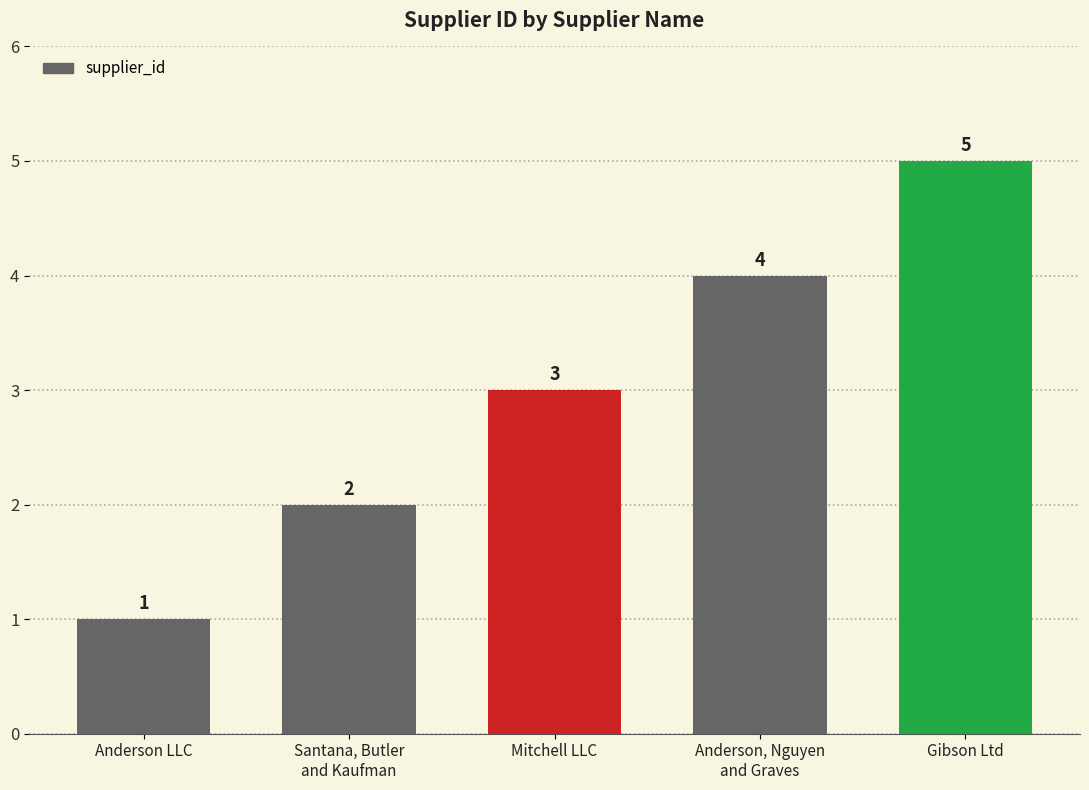

Rank the categories by value from lowest to highest.

Anderson LLC, Santana, Butler
and Kaufman, Mitchell LLC, Anderson, Nguyen
and Graves, Gibson Ltd